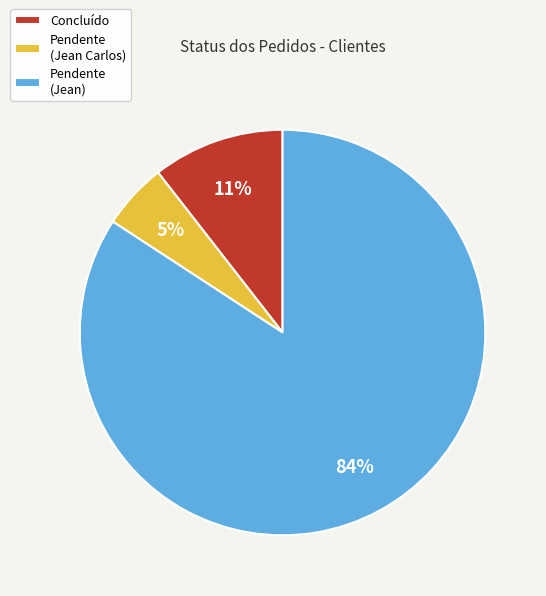

Count the number of slices in the pie.

3